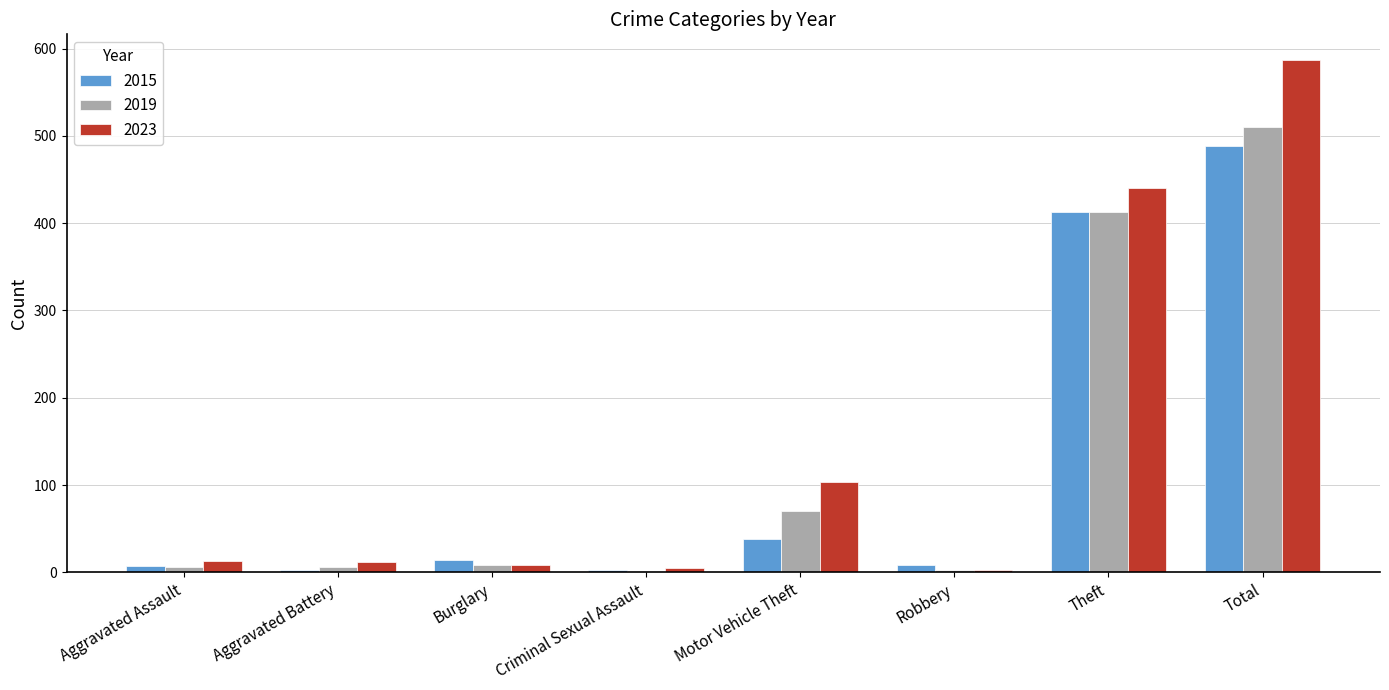

What is the average value of the 2019 series?

127